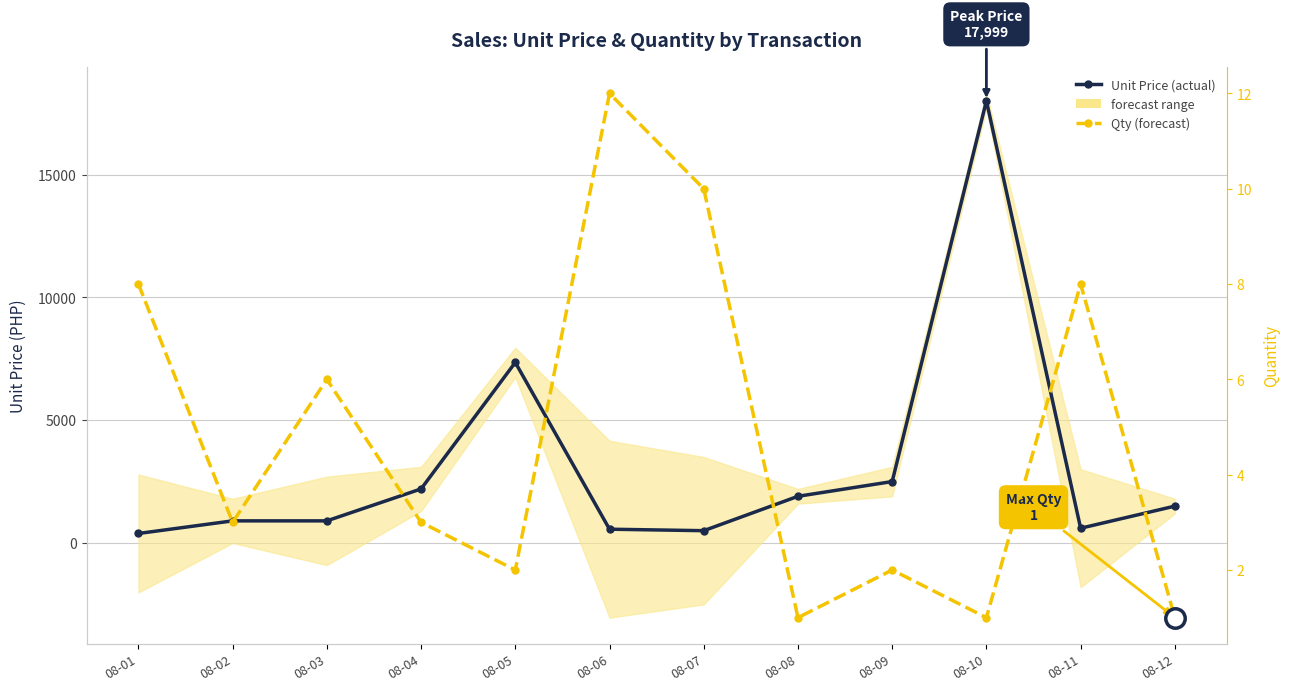

At which label does Unit Price (actual) reach its peak?

08-10